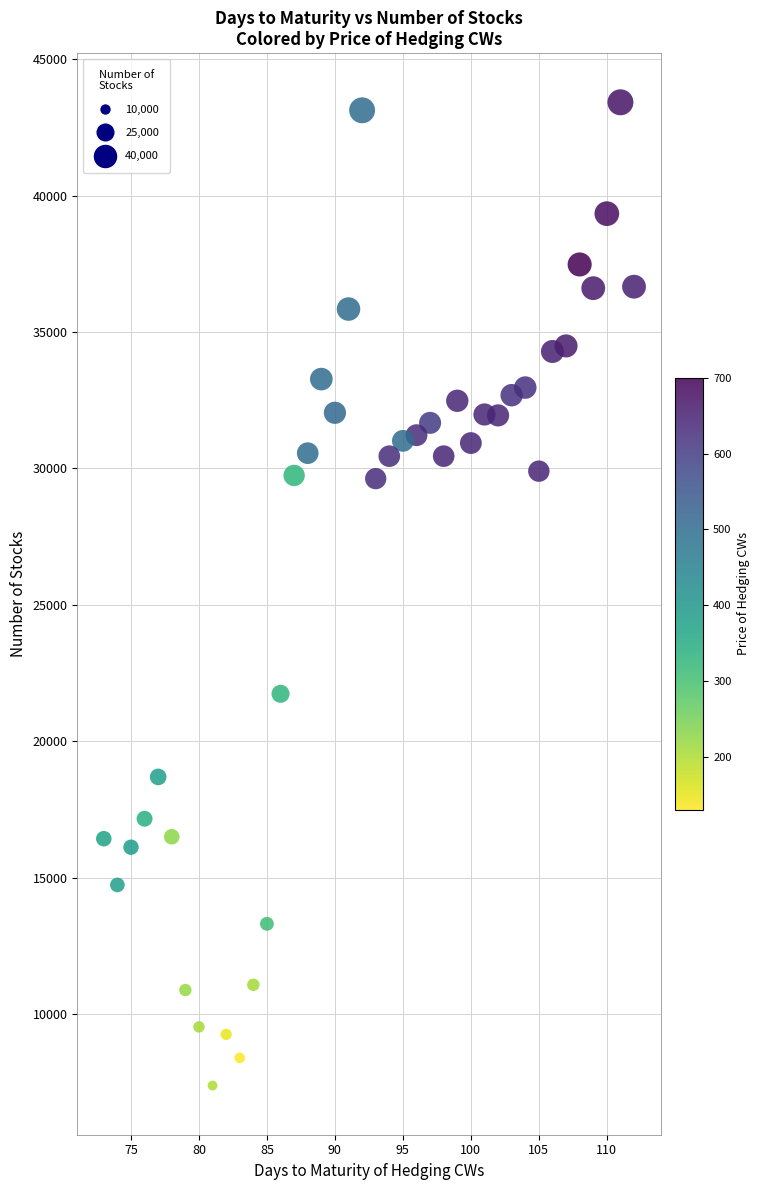

What is the range of Y values (max minus min)?

36045.7